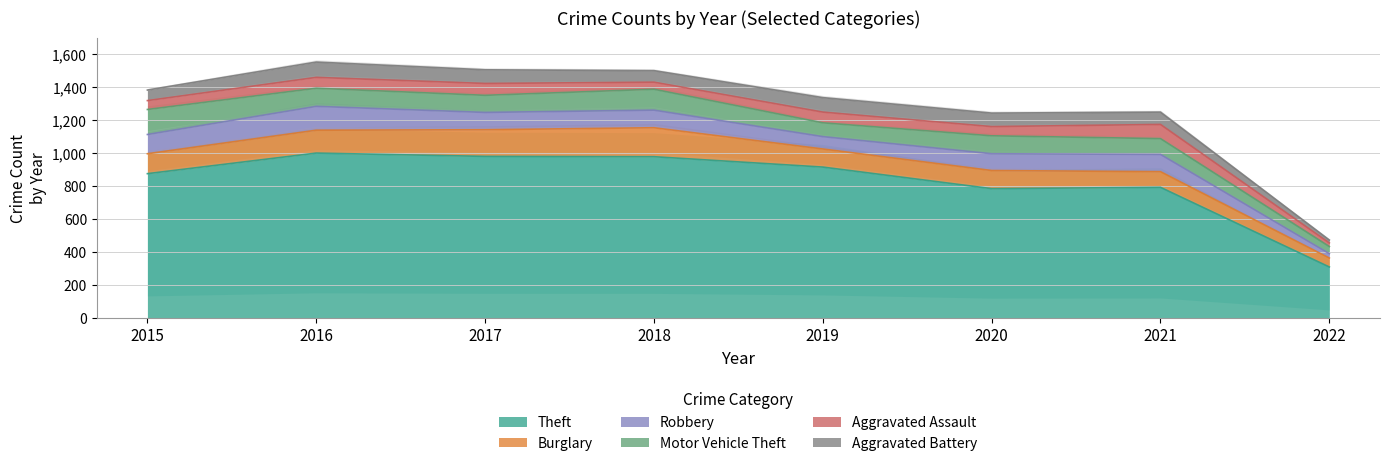

True or false: Robbery and Theft intersect in this chart.

False